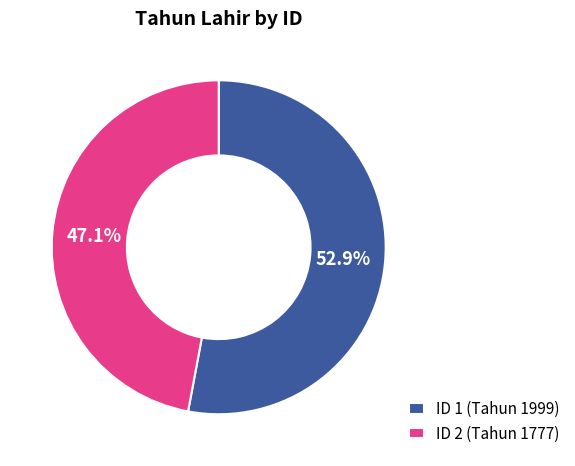

Which slice represents more than half of the pie?

ID 1 (Tahun 1999)